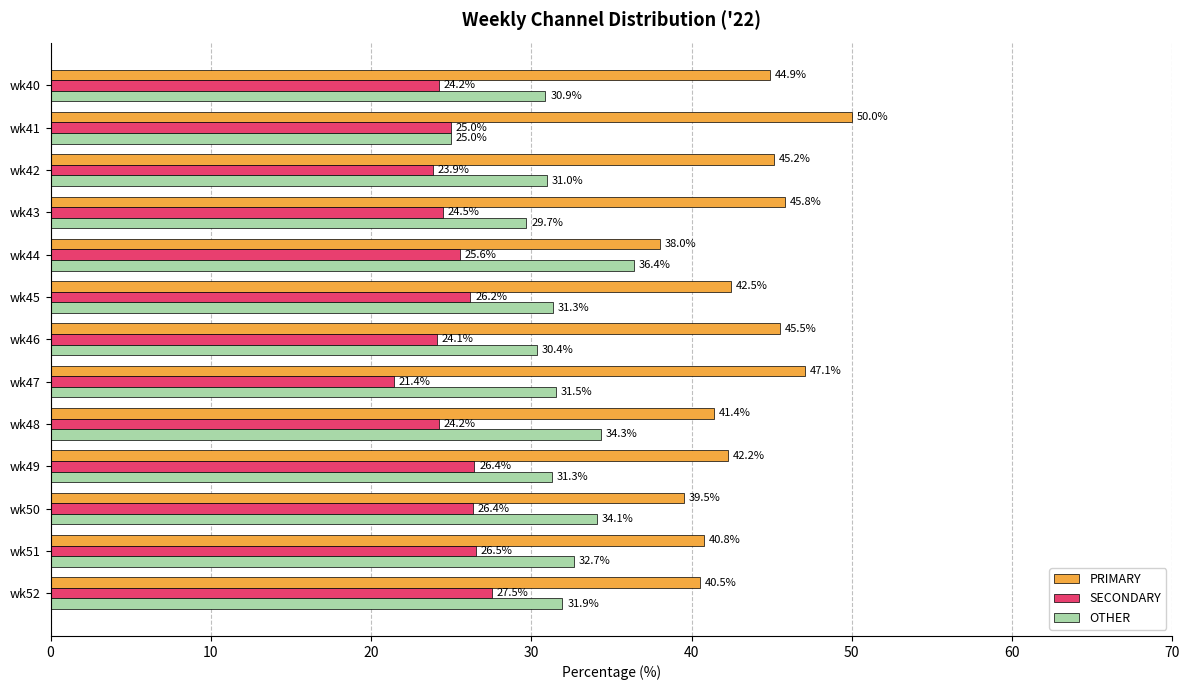

What is the minimum value for PRIMARY?

38.0